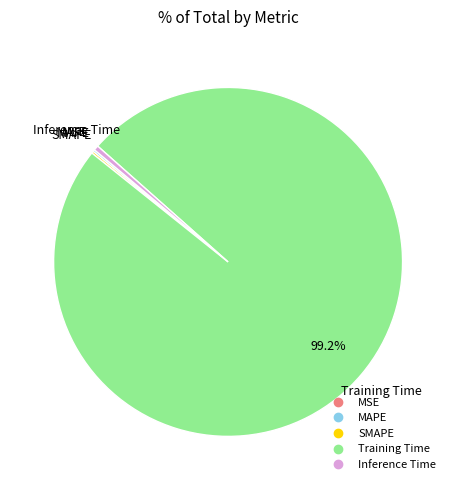

Is Training Time the majority of the pie?

Yes